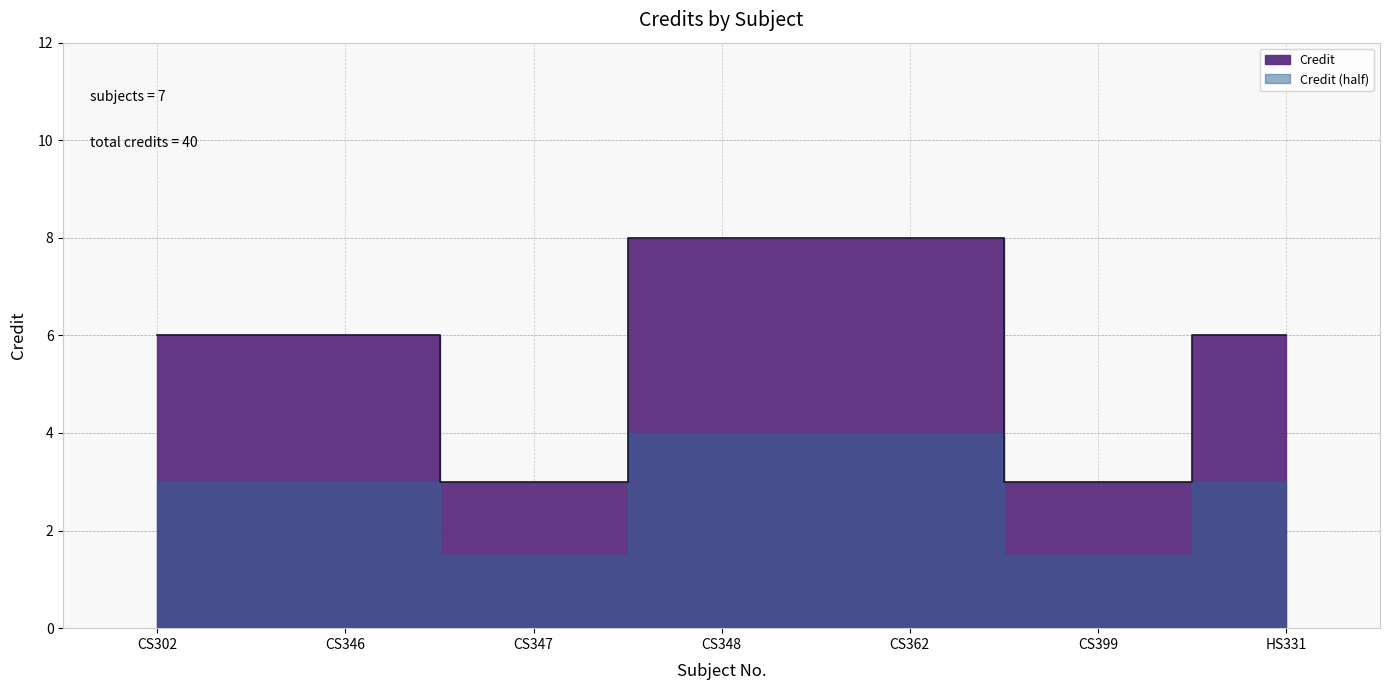

How many values are below 6?

2